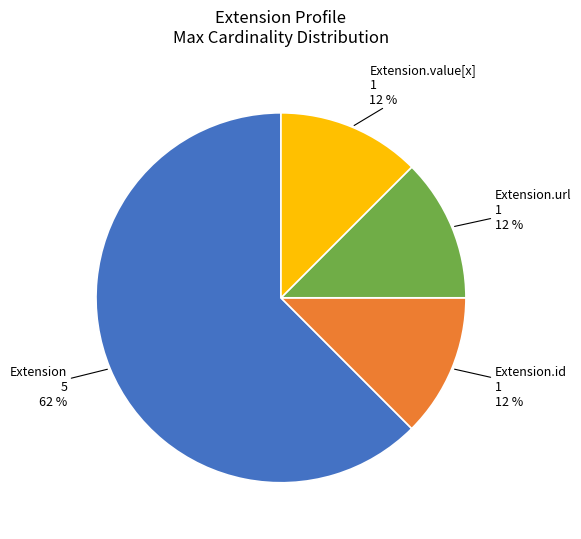

True or false: Extension.value[x] accounts for 5% of the total.

False